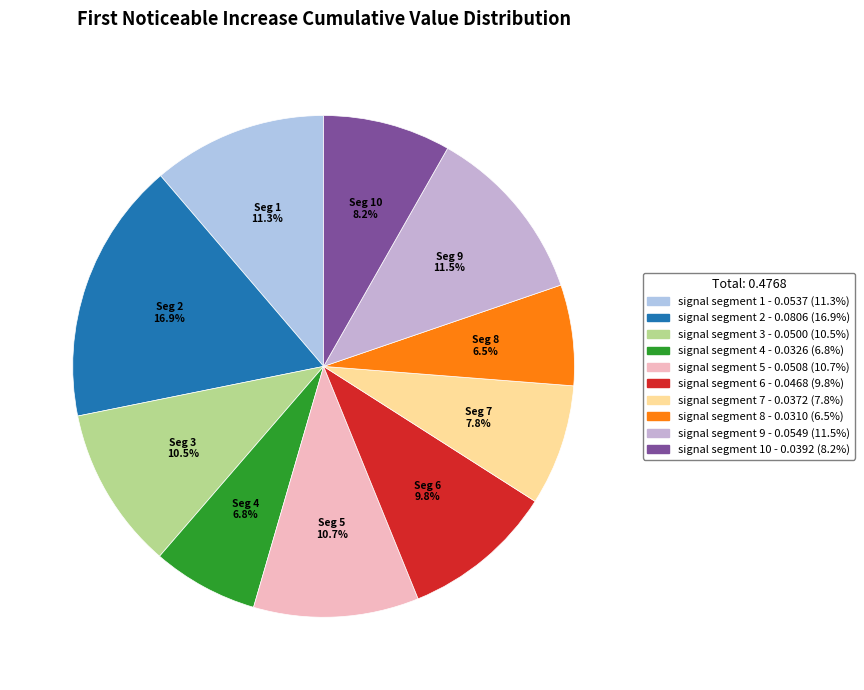

Count the number of slices in the pie.

10